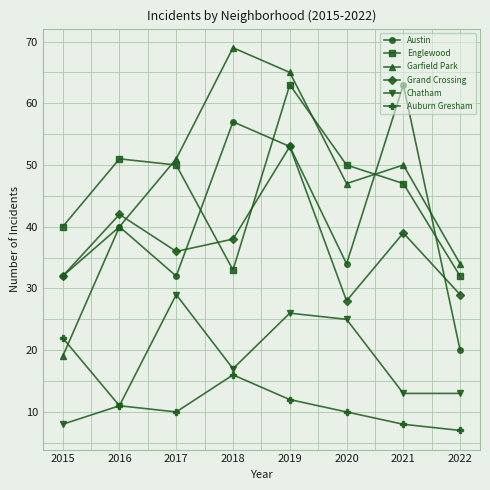

Reading right to left, what are all the values shown in this chart?

Austin: 2022=20	2021=63	2020=34	2019=53	2018=57	2017=32	2016=40	2015=32
Englewood: 2022=32	2021=47	2020=50	2019=63	2018=33	2017=50	2016=51	2015=40
Garfield Park: 2022=34	2021=50	2020=47	2019=65	2018=69	2017=51	2016=40	2015=19
Grand Crossing: 2022=29	2021=39	2020=28	2019=53	2018=38	2017=36	2016=42	2015=32
Chatham: 2022=13	2021=13	2020=25	2019=26	2018=17	2017=29	2016=11	2015=8
Auburn Gresham: 2022=7	2021=8	2020=10	2019=12	2018=16	2017=10	2016=11	2015=22